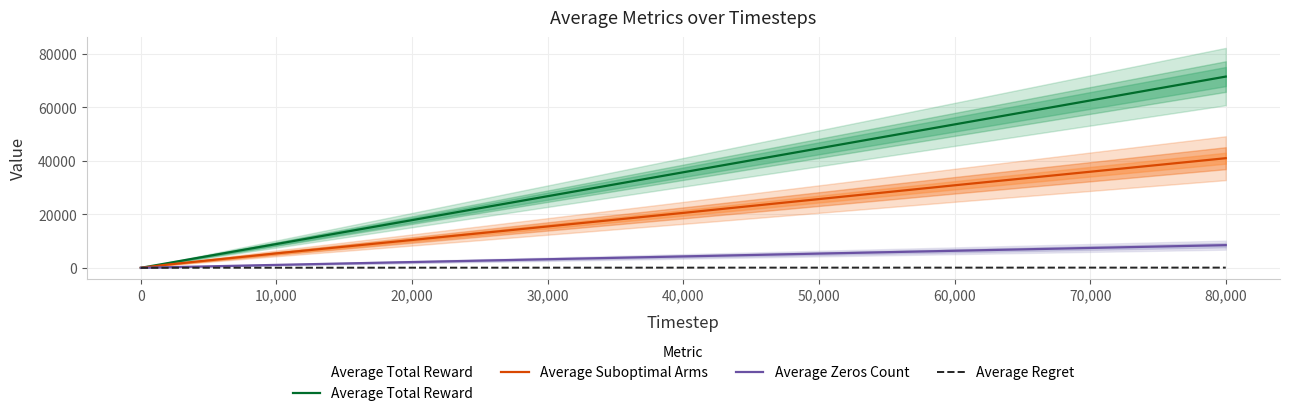

The value of Average Zeros Count at 10,000 is 1101.3. True or false?

True